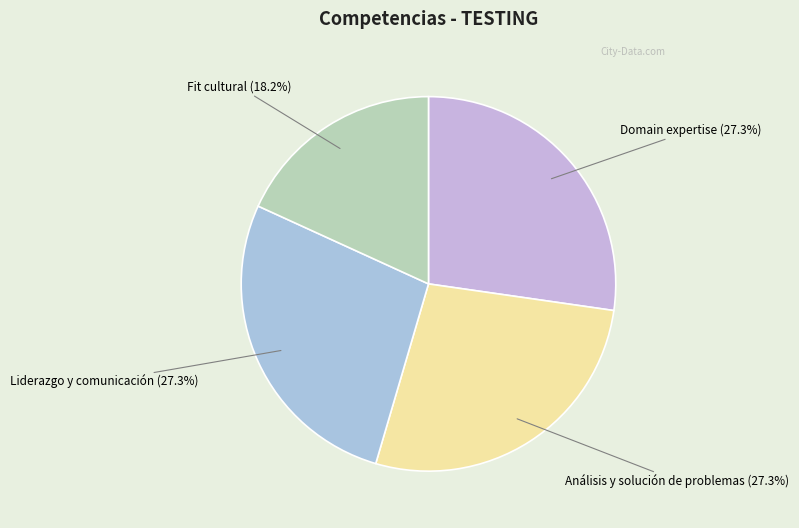

How many segments does this pie chart have?

4